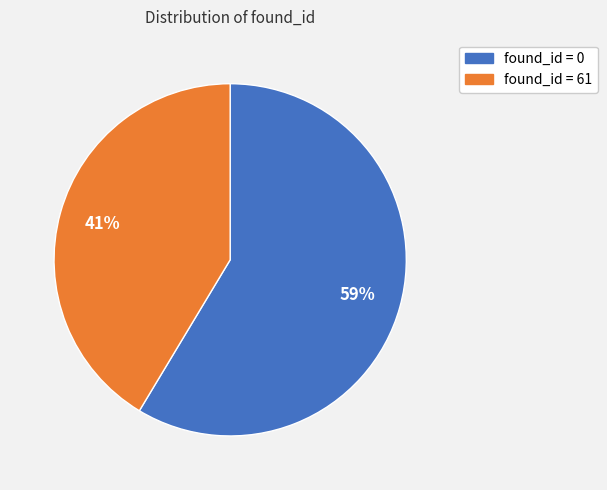

Is there a majority slice in this chart?

Yes